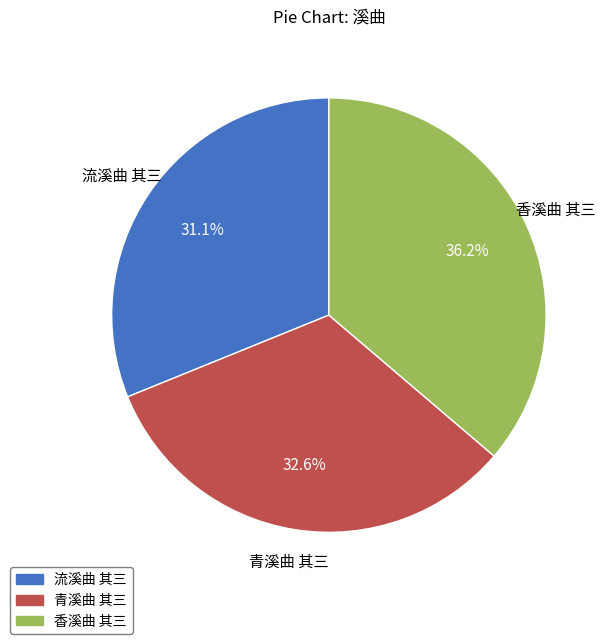

To the nearest percent, what is the difference between the largest and smallest slice percentages?

5%